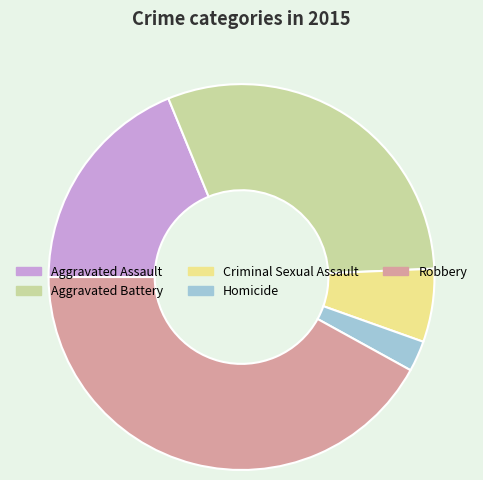

Is it true that Criminal Sexual Assault is 1% of the pie?

False